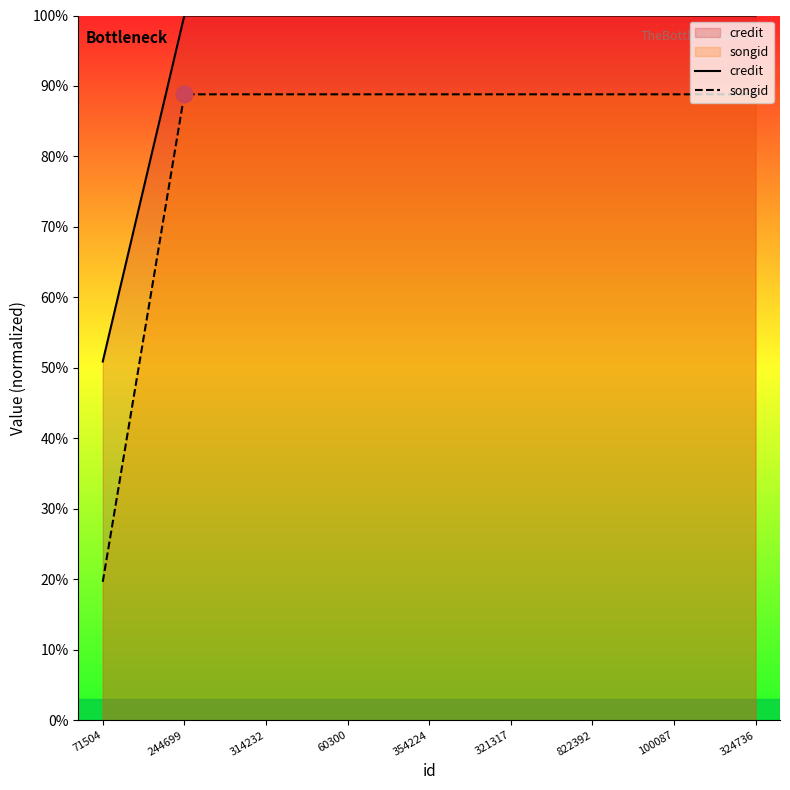

Which has a higher value, 244699 or 822392?

244699